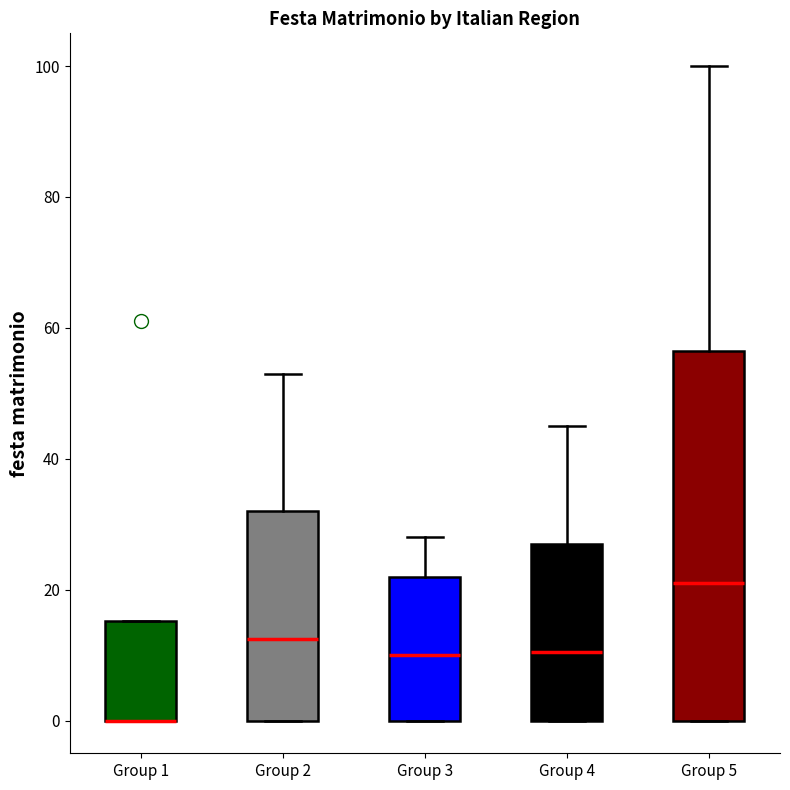

Where is the lower edge of the box for Group 4 on the y-axis? The values are not printed on the chart, so give them approximately, as read against the axis.

0